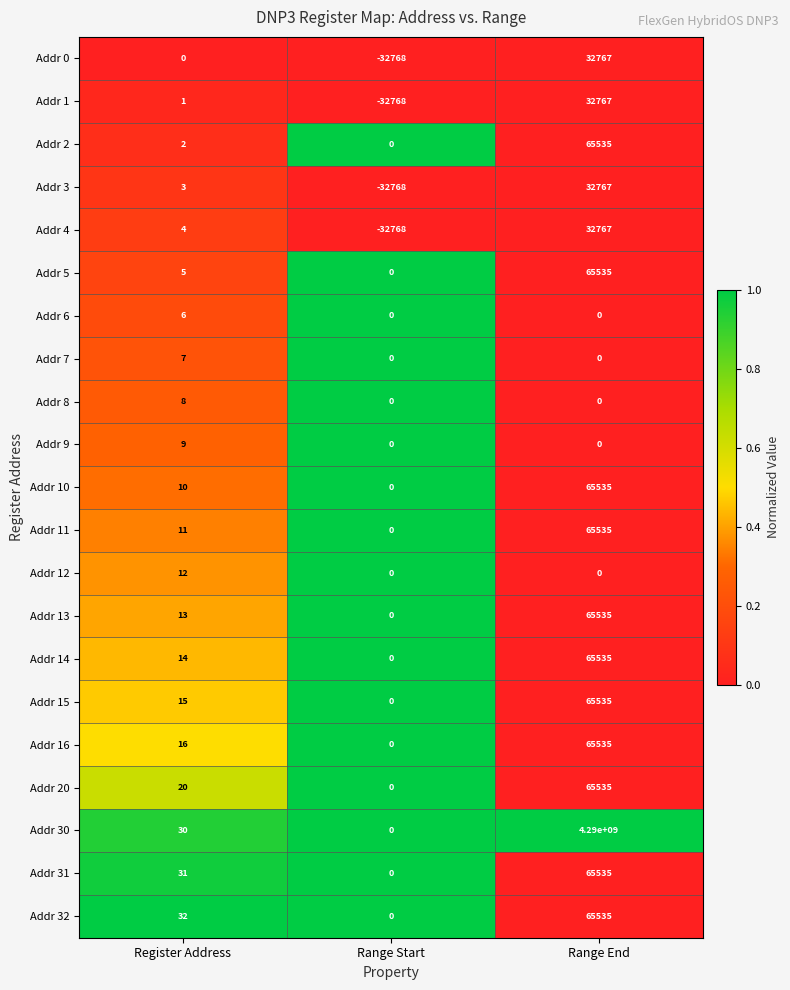

Which series has the widest spread of values?

Addr 30